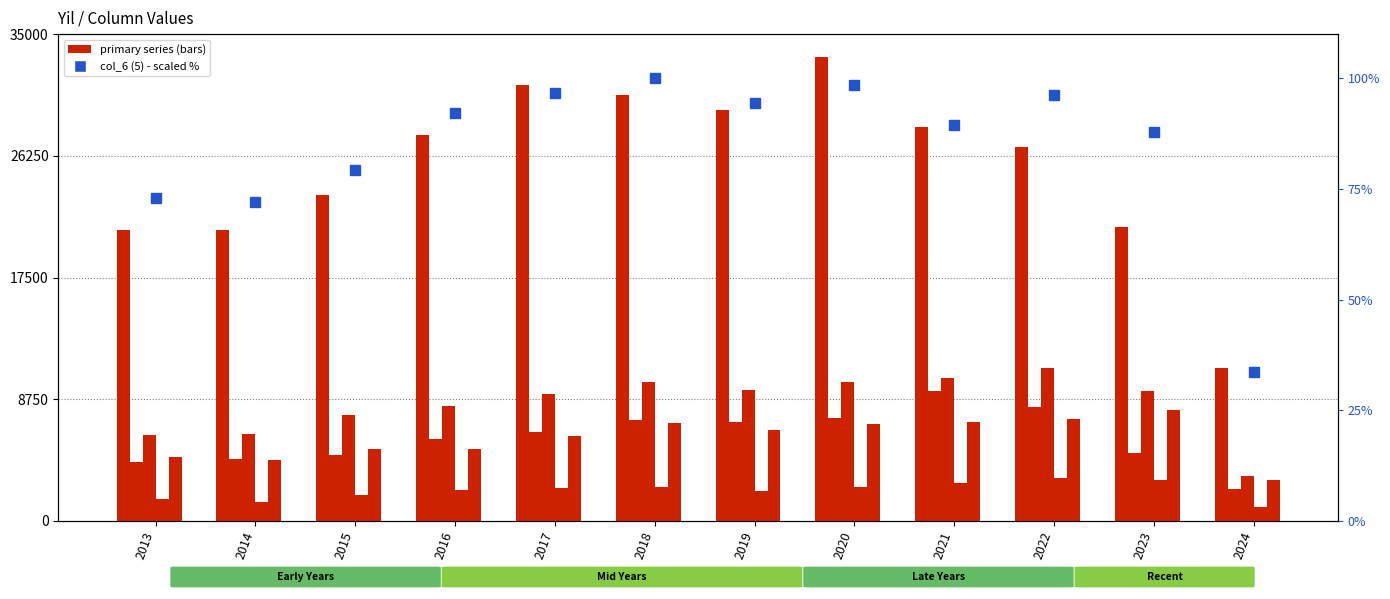

At which category does the chart reach its peak across all series?

2020